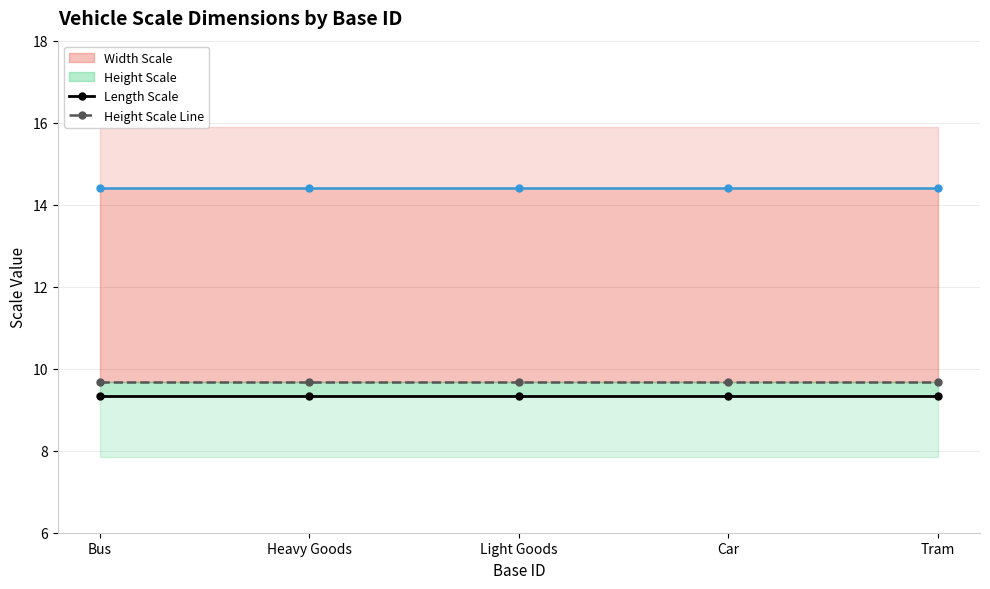

Is it true that Length Scale equals 9.3 at Light Goods?

True